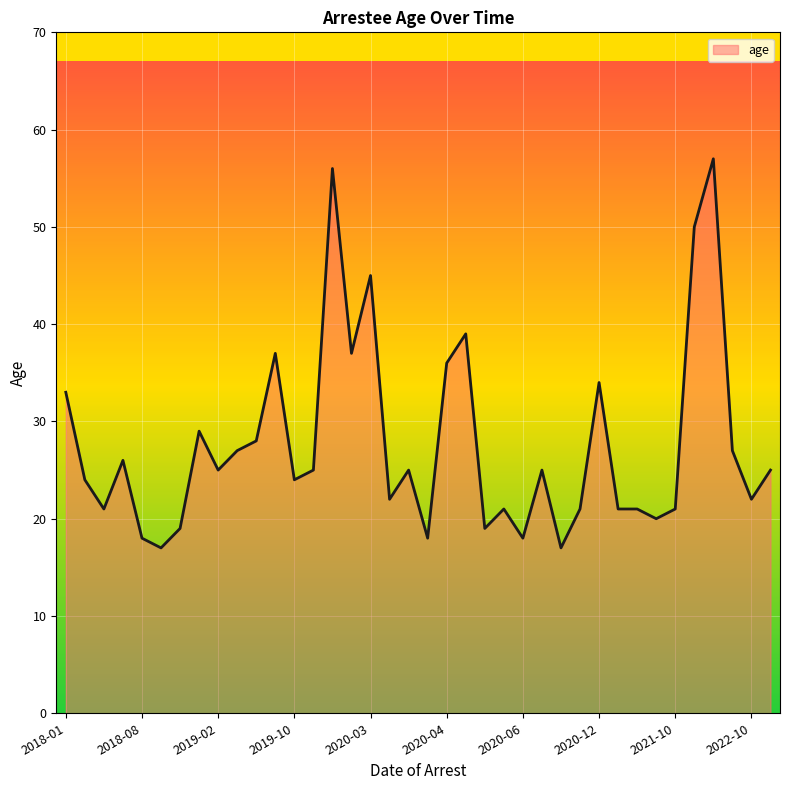

What is the greatest value displayed?

57